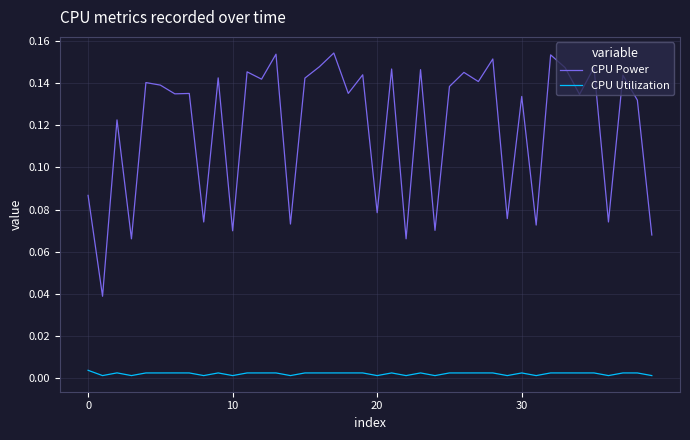

List the series in order of their peak value, highest first.

CPU Power, CPU Utilization